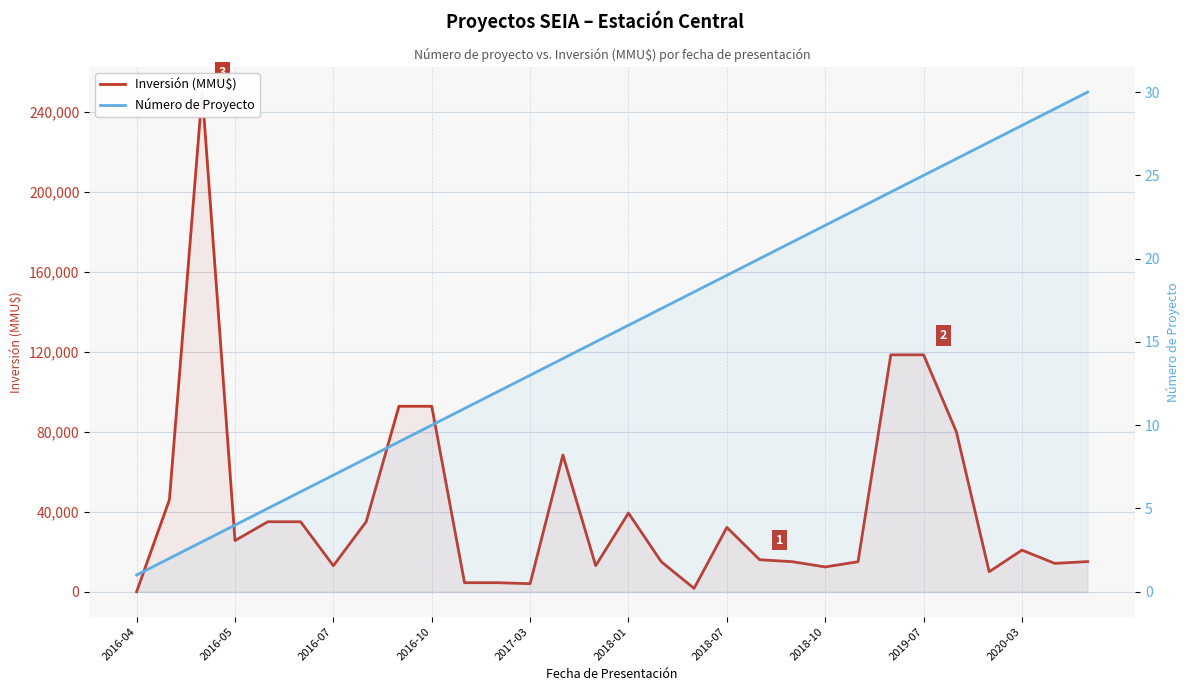

Which has a higher value, 13 or 2018-10?

13